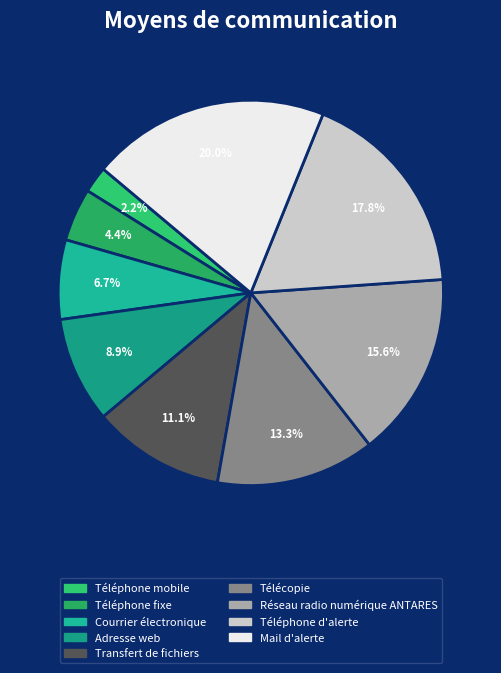

To the nearest percent, what is the combined percentage of Télécopie and Transfert de fichiers?

24%